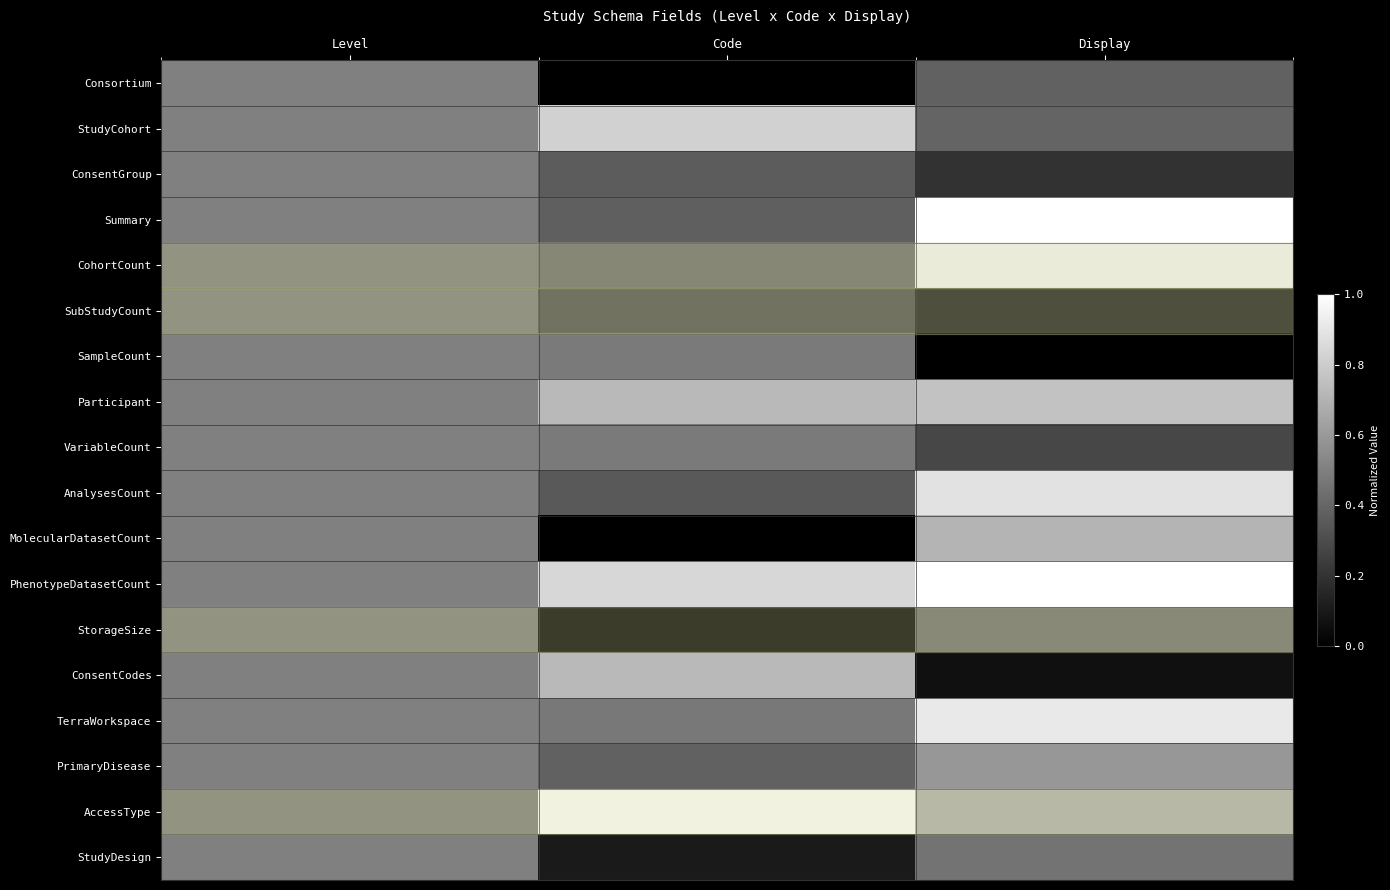

Reading left to right, what are all the values shown in this chart?

row_0: 0.5	0.0	0.4
row_1: 0.5	0.8	0.4
row_2: 0.5	0.4	0.2
row_3: 0.5	0.4	1.0
row_4: 0.5	0.4	1.0
row_5: 0.5	0.3	0.2
row_6: 0.5	0.5	0.0
row_7: 0.5	0.7	0.8
row_8: 0.5	0.5	0.3
row_9: 0.5	0.3	0.9
row_10: 0.5	0.0	0.7
row_11: 0.5	0.8	1.0
row_12: 0.5	0.0	0.5
row_13: 0.5	0.7	0.1
row_14: 0.5	0.5	0.9
row_15: 0.5	0.4	0.6
row_16: 0.5	1.0	0.7
row_17: 0.5	0.1	0.5